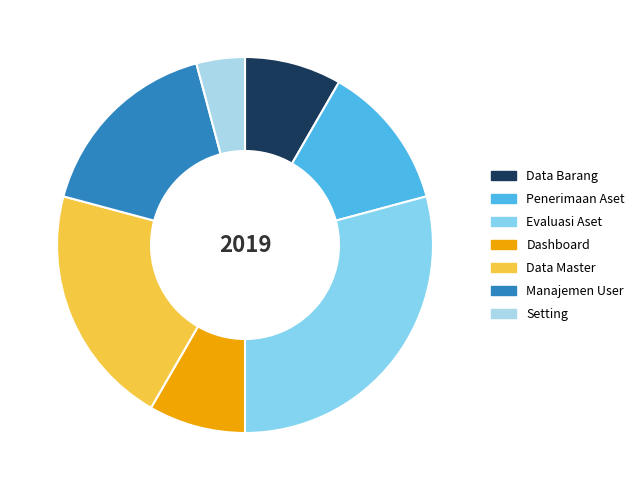

Count the number of slices in the pie.

7